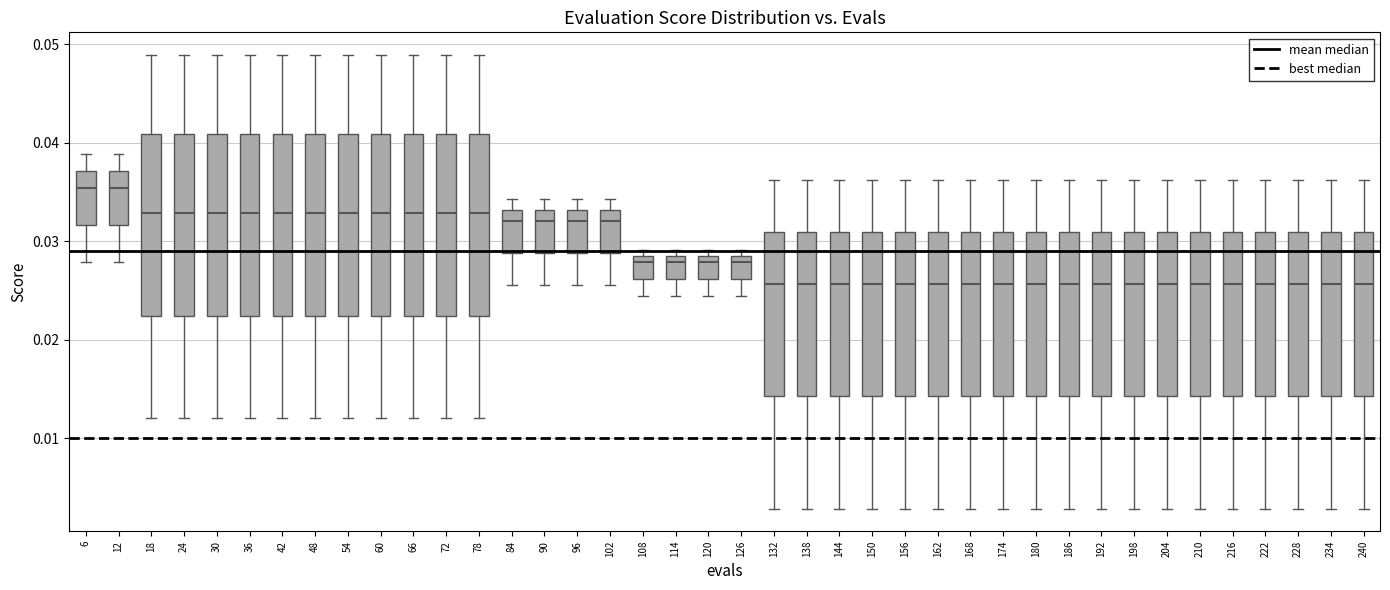

Reading left to right, read every box against the y-axis: the position of its median line, the range the box covers, and the ends of its whiskers. The values are not printed on the chart, so give them approximately, as read against the axis.

6: median 0.035, box 0.032 to 0.037, whiskers 0.028 to 0.039
12: median 0.035, box 0.032 to 0.037, whiskers 0.028 to 0.039
18: median 0.033, box 0.022 to 0.041, whiskers 0.012 to 0.049
24: median 0.033, box 0.022 to 0.041, whiskers 0.012 to 0.049
30: median 0.033, box 0.022 to 0.041, whiskers 0.012 to 0.049
36: median 0.033, box 0.022 to 0.041, whiskers 0.012 to 0.049
42: median 0.033, box 0.022 to 0.041, whiskers 0.012 to 0.049
48: median 0.033, box 0.022 to 0.041, whiskers 0.012 to 0.049
54: median 0.033, box 0.022 to 0.041, whiskers 0.012 to 0.049
60: median 0.033, box 0.022 to 0.041, whiskers 0.012 to 0.049
66: median 0.033, box 0.022 to 0.041, whiskers 0.012 to 0.049
72: median 0.033, box 0.022 to 0.041, whiskers 0.012 to 0.049
78: median 0.033, box 0.022 to 0.041, whiskers 0.012 to 0.049
84: median 0.032, box 0.029 to 0.033, whiskers 0.026 to 0.034
90: median 0.032, box 0.029 to 0.033, whiskers 0.026 to 0.034
96: median 0.032, box 0.029 to 0.033, whiskers 0.026 to 0.034
102: median 0.032, box 0.029 to 0.033, whiskers 0.026 to 0.034
108: median 0.028, box 0.026 to 0.029, whiskers 0.024 to 0.029 (just above the box's upper edge)
114: median 0.028, box 0.026 to 0.029, whiskers 0.024 to 0.029 (just above the box's upper edge)
120: median 0.028, box 0.026 to 0.029, whiskers 0.024 to 0.029 (just above the box's upper edge)
126: median 0.028, box 0.026 to 0.029, whiskers 0.024 to 0.029 (just above the box's upper edge)
132: median 0.026, box 0.014 to 0.031, whiskers 0.003 to 0.036
138: median 0.026, box 0.014 to 0.031, whiskers 0.003 to 0.036
144: median 0.026, box 0.014 to 0.031, whiskers 0.003 to 0.036
150: median 0.026, box 0.014 to 0.031, whiskers 0.003 to 0.036
156: median 0.026, box 0.014 to 0.031, whiskers 0.003 to 0.036
162: median 0.026, box 0.014 to 0.031, whiskers 0.003 to 0.036
168: median 0.026, box 0.014 to 0.031, whiskers 0.003 to 0.036
174: median 0.026, box 0.014 to 0.031, whiskers 0.003 to 0.036
180: median 0.026, box 0.014 to 0.031, whiskers 0.003 to 0.036
186: median 0.026, box 0.014 to 0.031, whiskers 0.003 to 0.036
192: median 0.026, box 0.014 to 0.031, whiskers 0.003 to 0.036
198: median 0.026, box 0.014 to 0.031, whiskers 0.003 to 0.036
204: median 0.026, box 0.014 to 0.031, whiskers 0.003 to 0.036
210: median 0.026, box 0.014 to 0.031, whiskers 0.003 to 0.036
216: median 0.026, box 0.014 to 0.031, whiskers 0.003 to 0.036
222: median 0.026, box 0.014 to 0.031, whiskers 0.003 to 0.036
228: median 0.026, box 0.014 to 0.031, whiskers 0.003 to 0.036
234: median 0.026, box 0.014 to 0.031, whiskers 0.003 to 0.036
240: median 0.026, box 0.014 to 0.031, whiskers 0.003 to 0.036